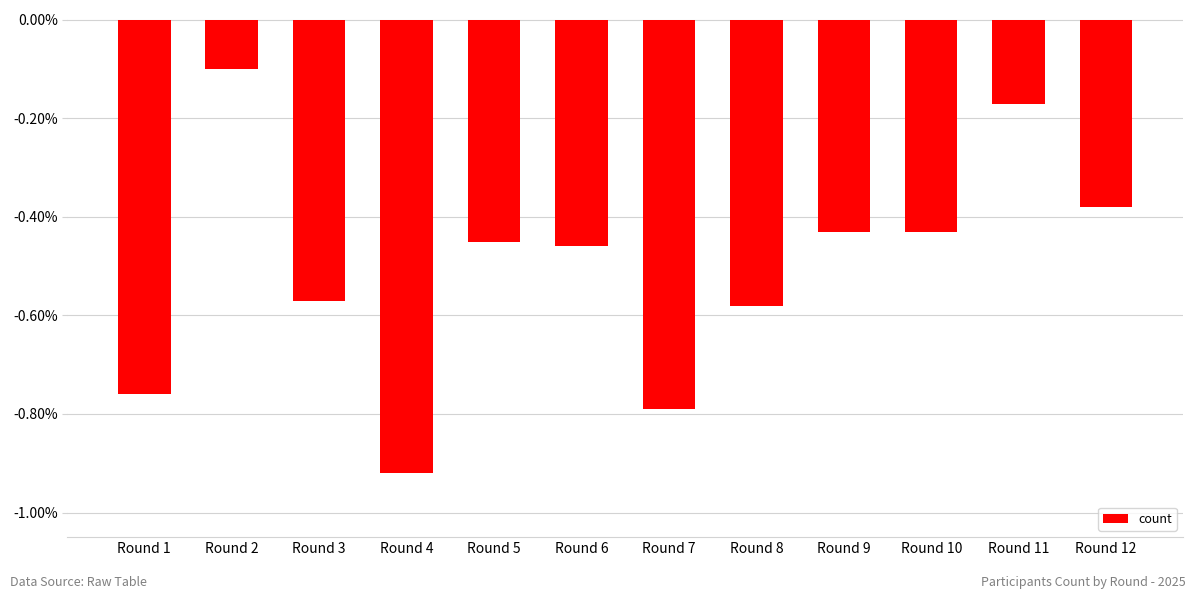

Is it true that the value at Round 6 is -0.6?

False